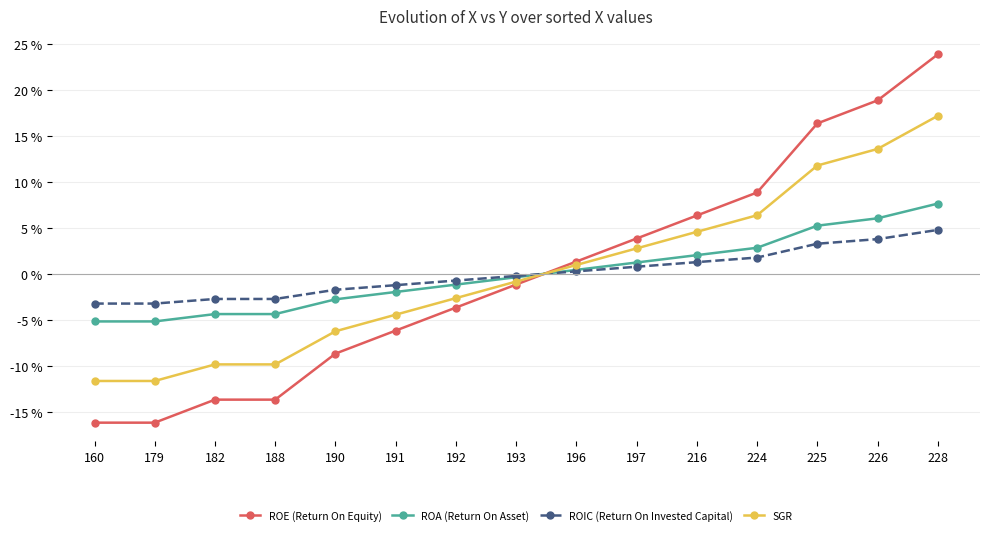

How many lines are shown in the chart?

4